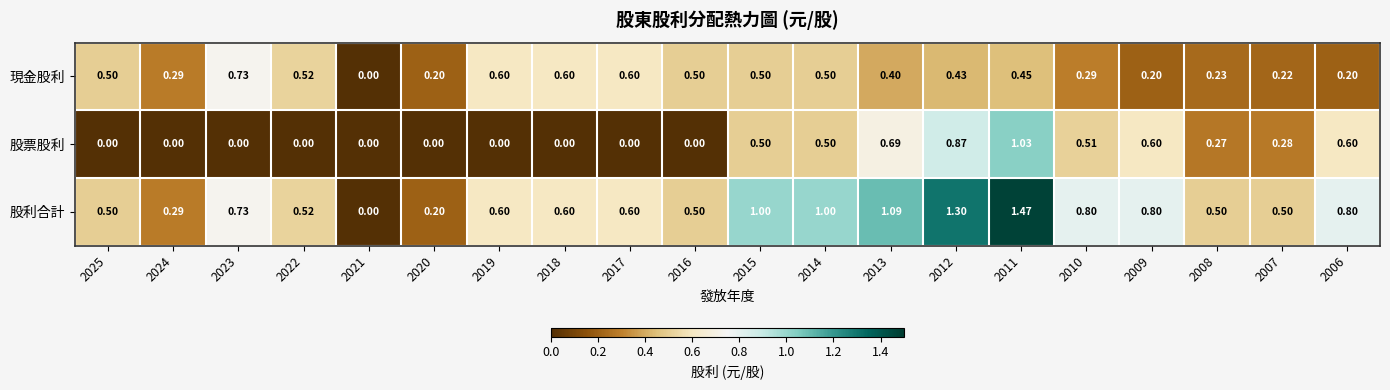

List the series in order of their overall mean, lowest first.

股票股利, 現金股利, 股利合計